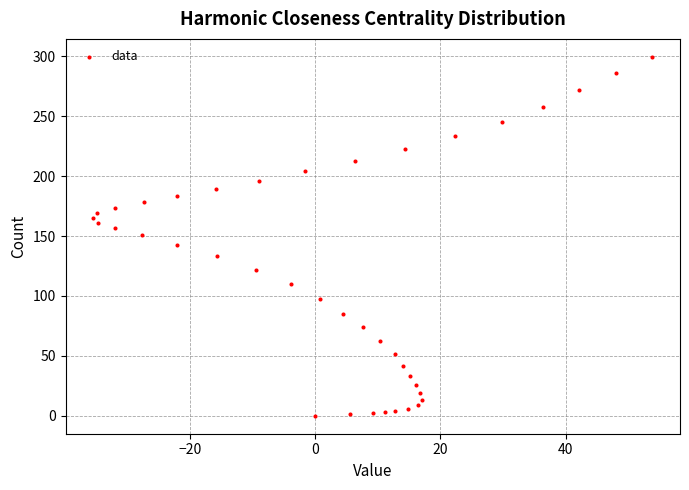

How many points are shown in the scatter plot?

40